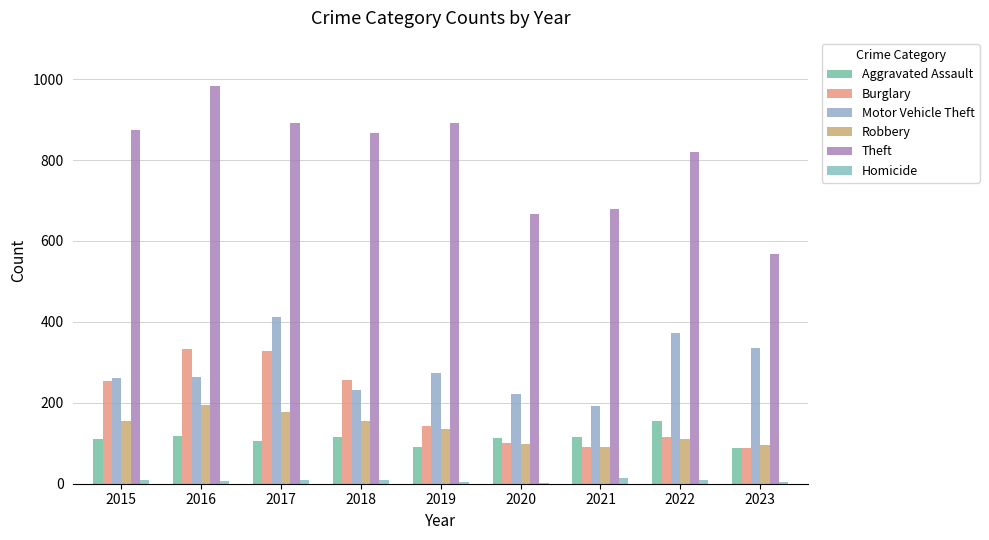

What is the value of the Robbery bar at the 3rd from the left?

178